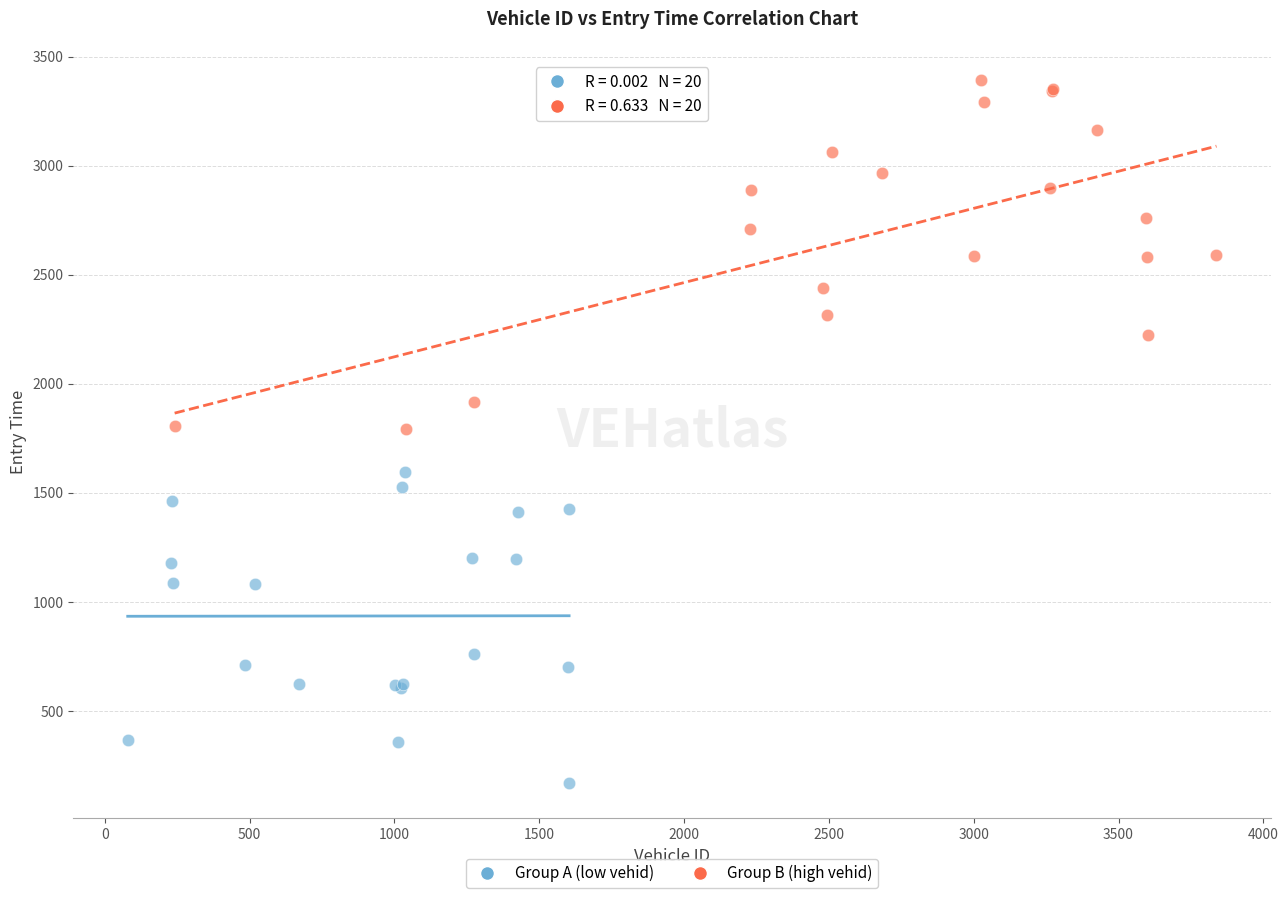

Which series reaches the minimum Y coordinate?

Group A (low vehid)